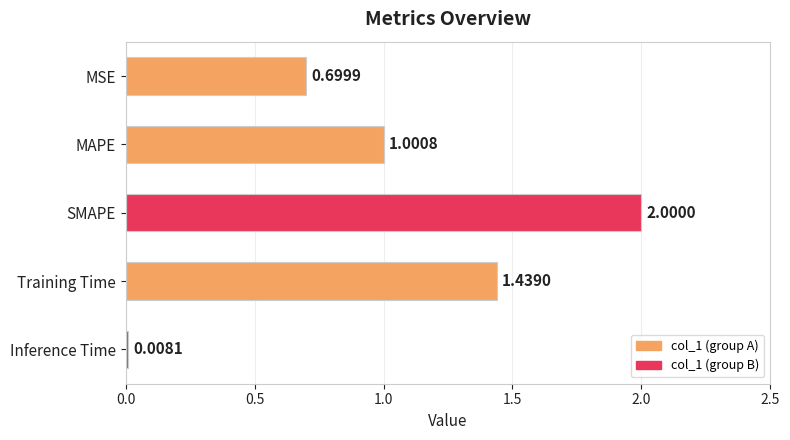

Where is the data nearest to the value 1?

MAPE